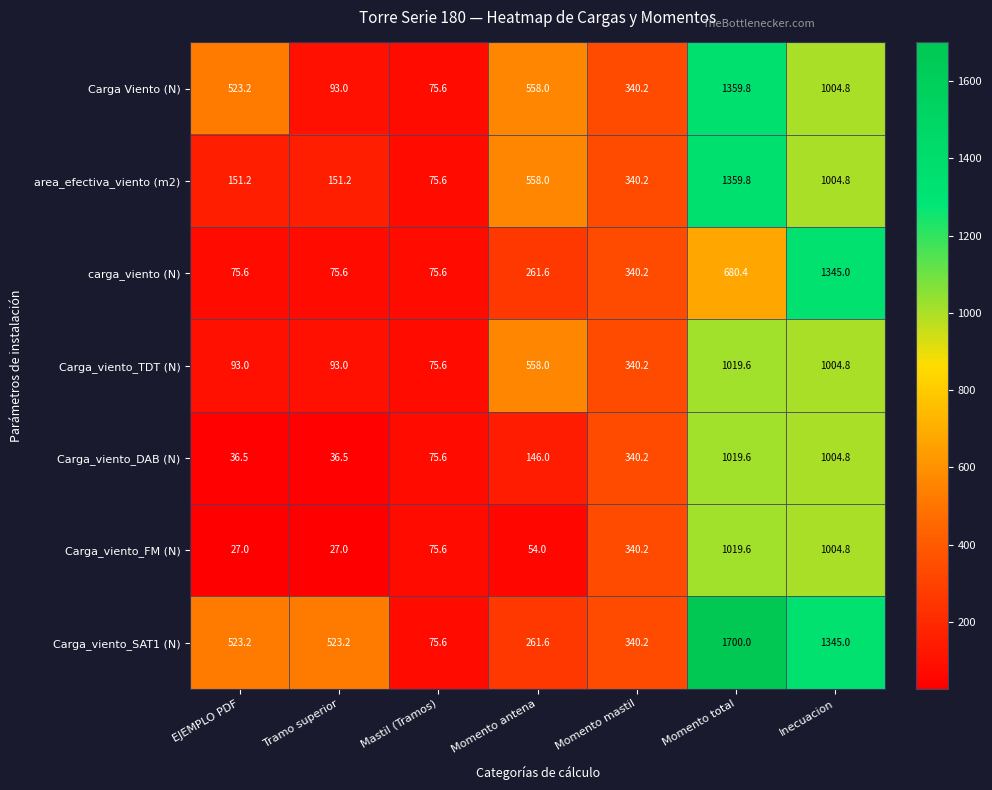

Read the Carga_viento_TDT (N) value at EJEMPLO PDF.

93.0